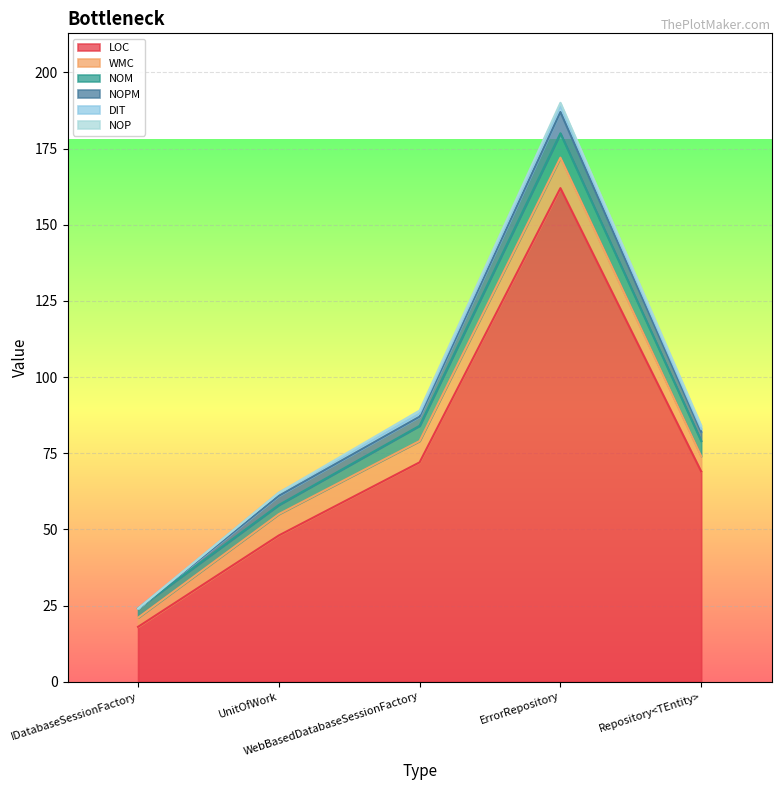

Reading right to left, list all the values displayed in this chart.

LOC: 69	162	72	48	18
WMC: 5	10	7	7	3
NOM: 5	8	5	3	3
NOPM: 3	7	3	3	0
DIT: 1	2	1	1	0
NOP: 1	1	1	0	0